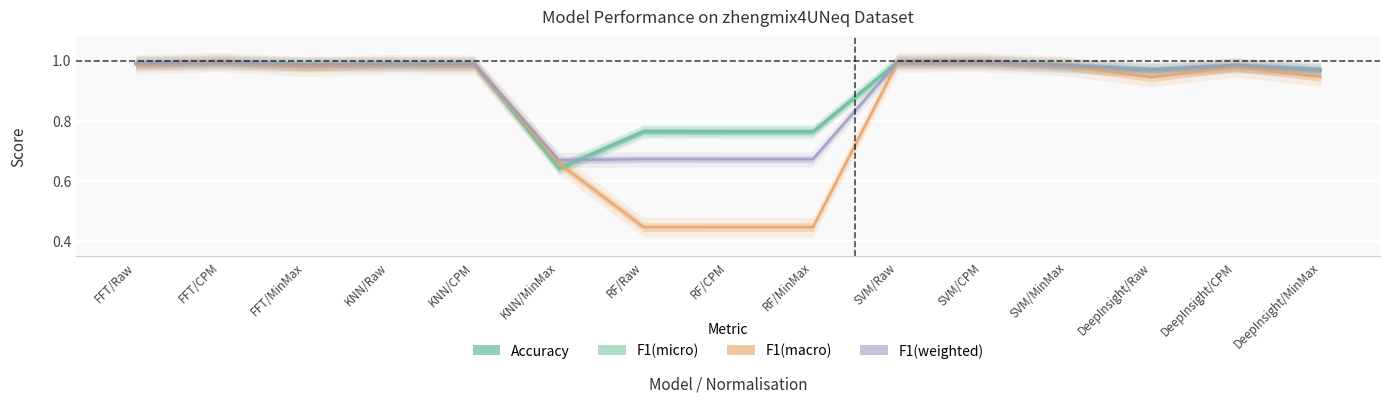

Reading right to left, transcribe all the data shown in this chart.

Accuracy: DeepInsight/MinMax=1.0	DeepInsight/CPM=1.0	DeepInsight/Raw=1.0	SVM/MinMax=1.0	SVM/CPM=1.0	SVM/Raw=1.0	RF/MinMax=0.8	RF/CPM=0.8	RF/Raw=0.8	KNN/MinMax=0.6	KNN/CPM=1.0	KNN/Raw=1.0	FFT/MinMax=1.0	FFT/CPM=1.0	FFT/Raw=1.0
F1(micro): DeepInsight/MinMax=1.0	DeepInsight/CPM=1.0	DeepInsight/Raw=1.0	SVM/MinMax=1.0	SVM/CPM=1.0	SVM/Raw=1.0	RF/MinMax=0.8	RF/CPM=0.8	RF/Raw=0.8	KNN/MinMax=0.6	KNN/CPM=1.0	KNN/Raw=1.0	FFT/MinMax=1.0	FFT/CPM=1.0	FFT/Raw=1.0
F1(macro): DeepInsight/MinMax=0.9	DeepInsight/CPM=1.0	DeepInsight/Raw=0.9	SVM/MinMax=1.0	SVM/CPM=1.0	SVM/Raw=1.0	RF/MinMax=0.4	RF/CPM=0.4	RF/Raw=0.4	KNN/MinMax=0.7	KNN/CPM=1.0	KNN/Raw=1.0	FFT/MinMax=1.0	FFT/CPM=1.0	FFT/Raw=1.0
F1(weighted): DeepInsight/MinMax=1.0	DeepInsight/CPM=1.0	DeepInsight/Raw=1.0	SVM/MinMax=1.0	SVM/CPM=1.0	SVM/Raw=1.0	RF/MinMax=0.7	RF/CPM=0.7	RF/Raw=0.7	KNN/MinMax=0.7	KNN/CPM=1.0	KNN/Raw=1.0	FFT/MinMax=1.0	FFT/CPM=1.0	FFT/Raw=1.0